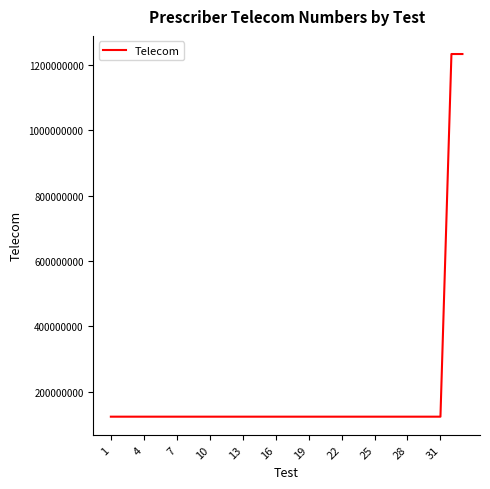

What is the minimum value shown in the chart?

123456789